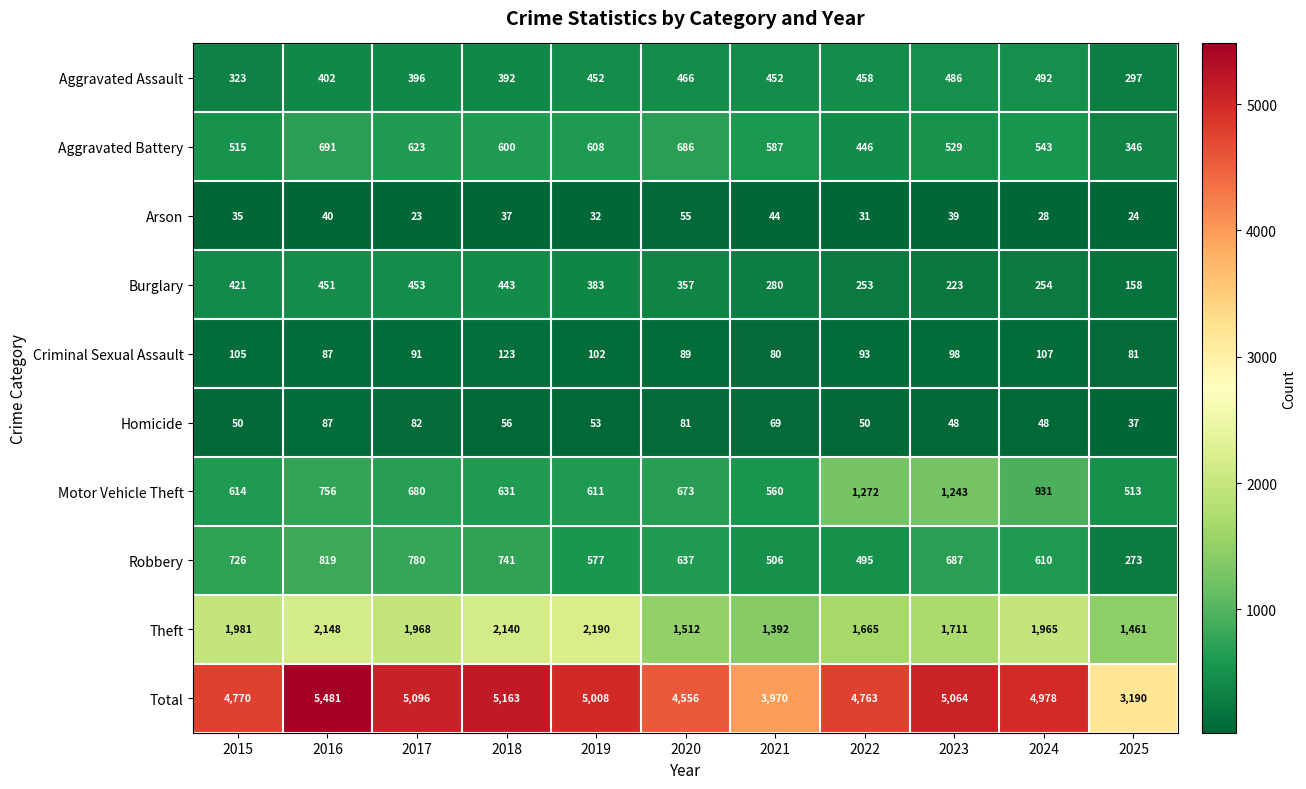

Which label corresponds to the smallest value in the chart?

2017